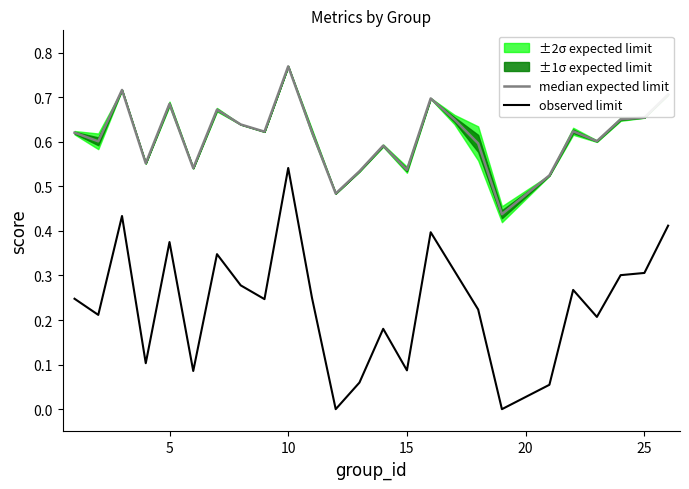

How many median expected limit values are between 0 and 1?

25